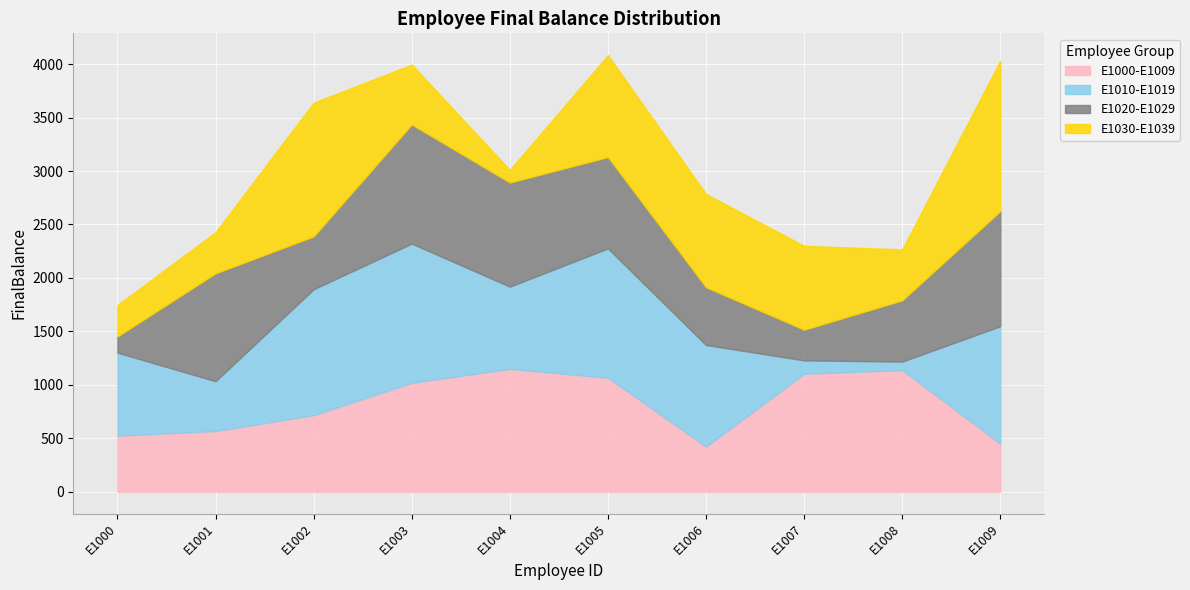

How many values in the E1010-E1019 series exceed 950?

5